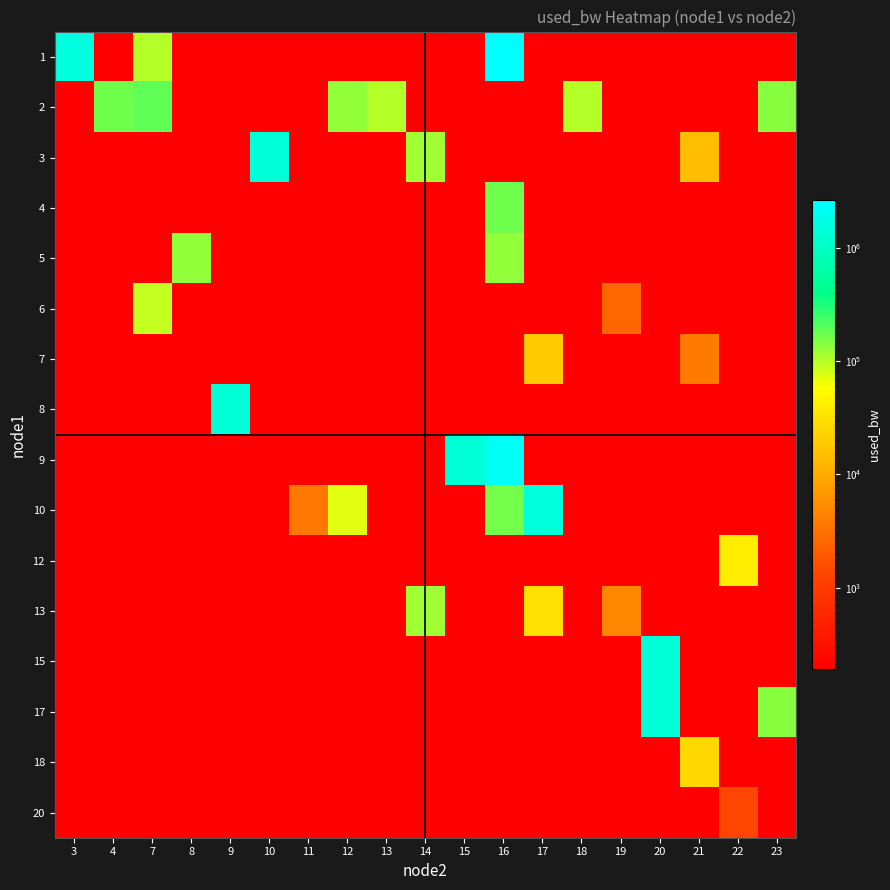

At which category is the sum across all series the highest?

16